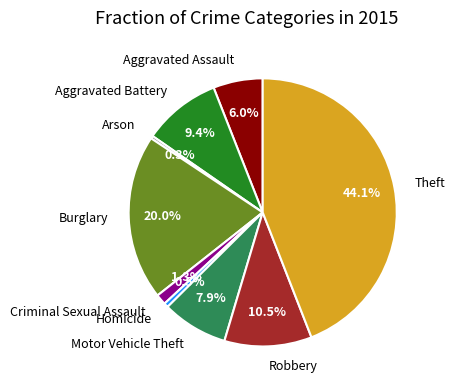

Which slice is the largest?

Theft